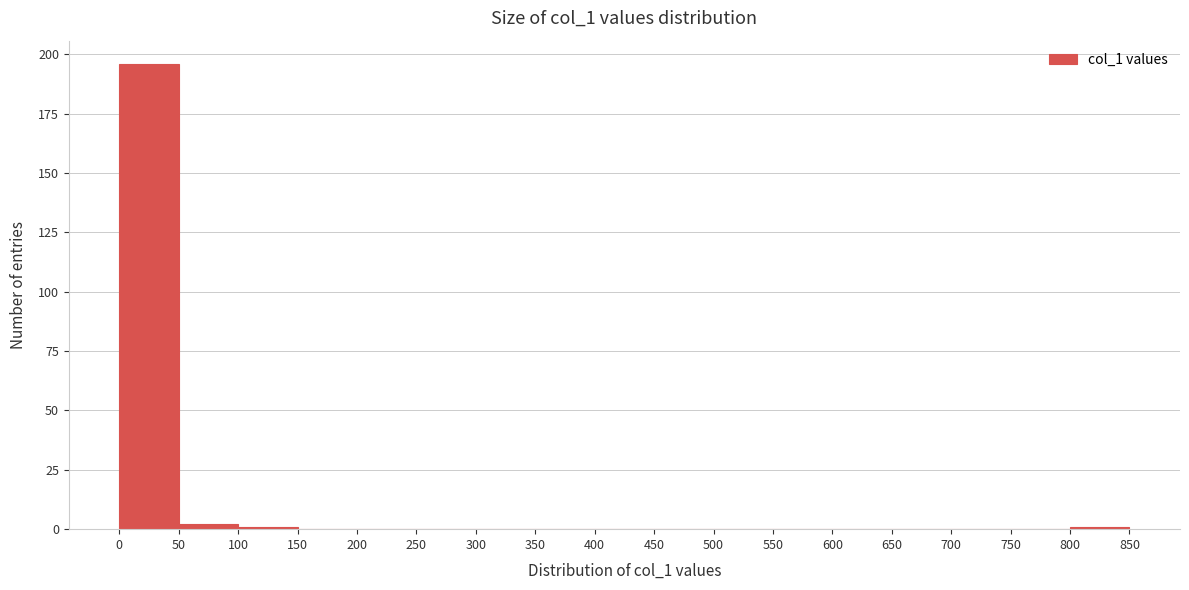

Which range on the x-axis has the tallest bar?

0 to 50